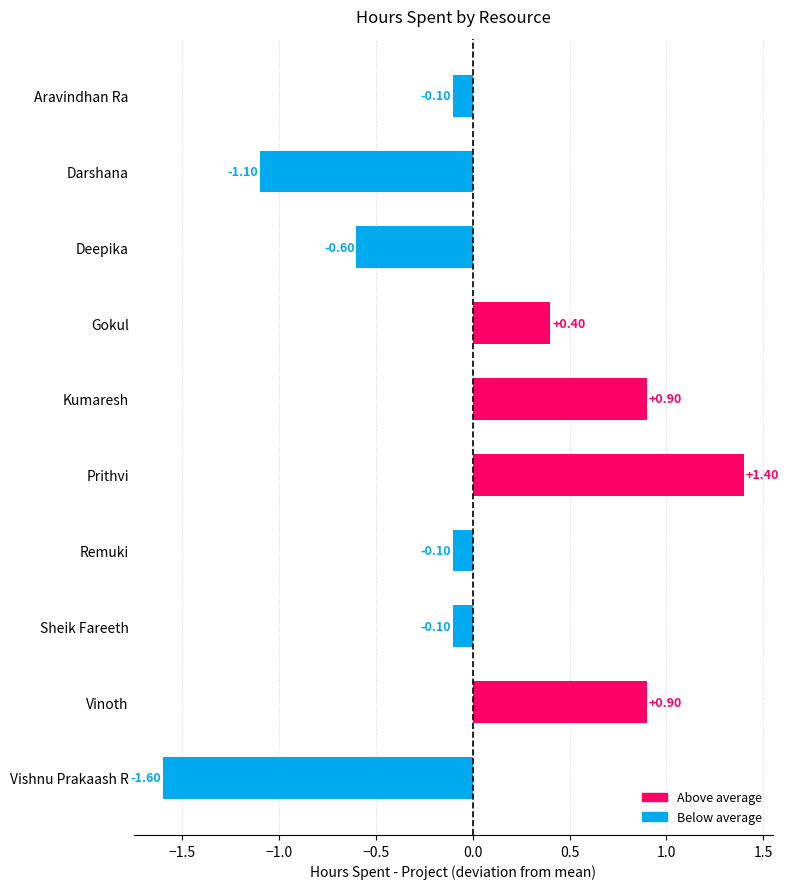

What is the difference between the values at Prithvi and Sheik Fareeth?

1.5